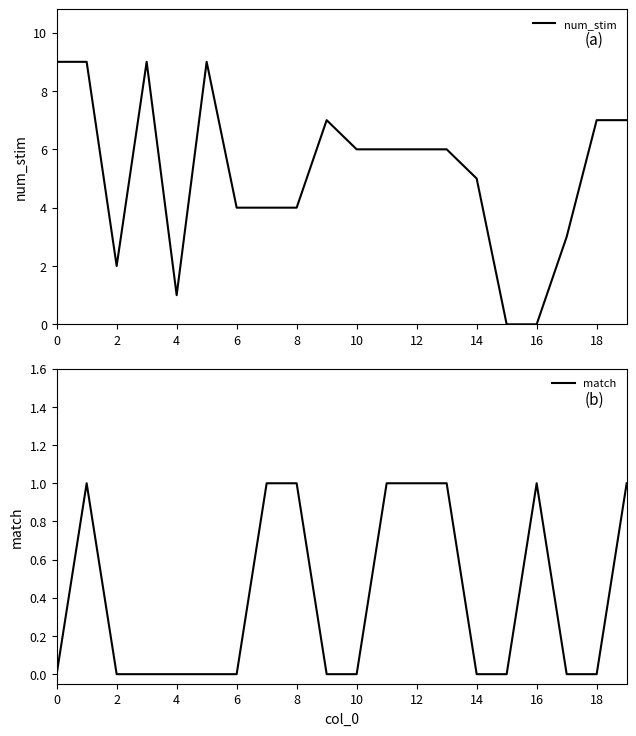

Between which two adjacent categories do num_stim and match first intersect?

16 and 17